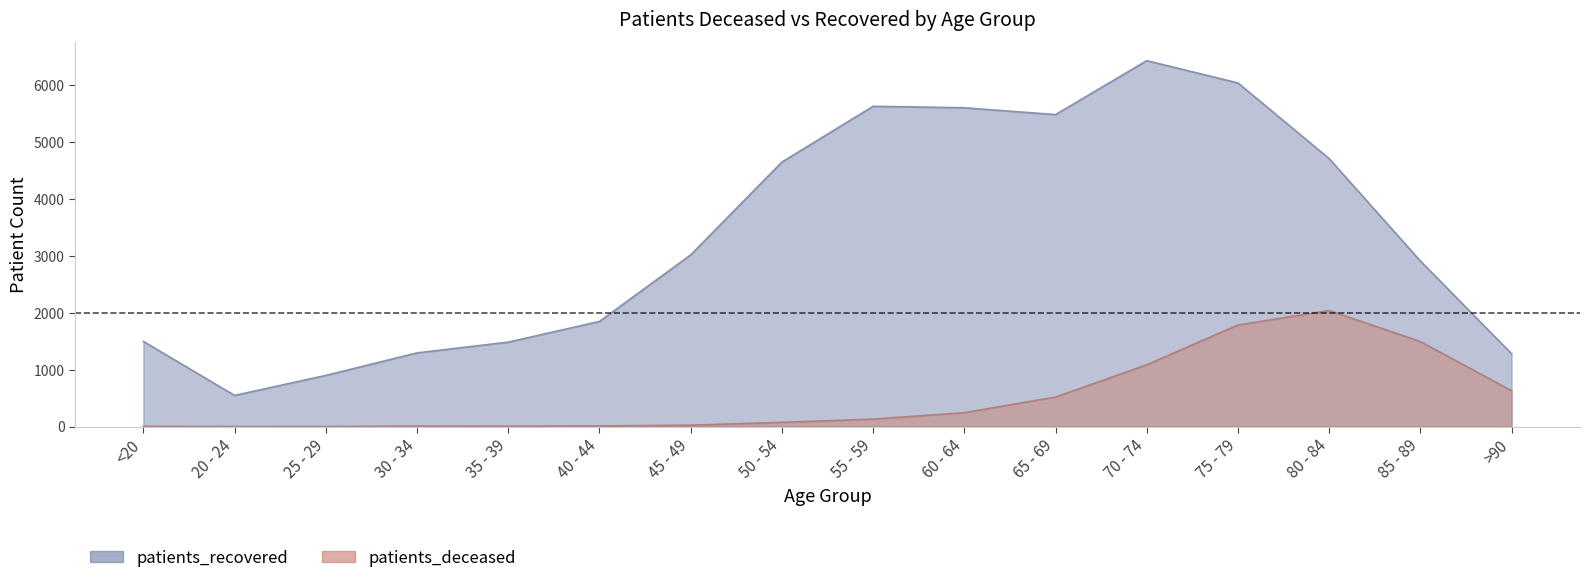

Which series changed the most between <20 and 80 - 84?

patients_recovered